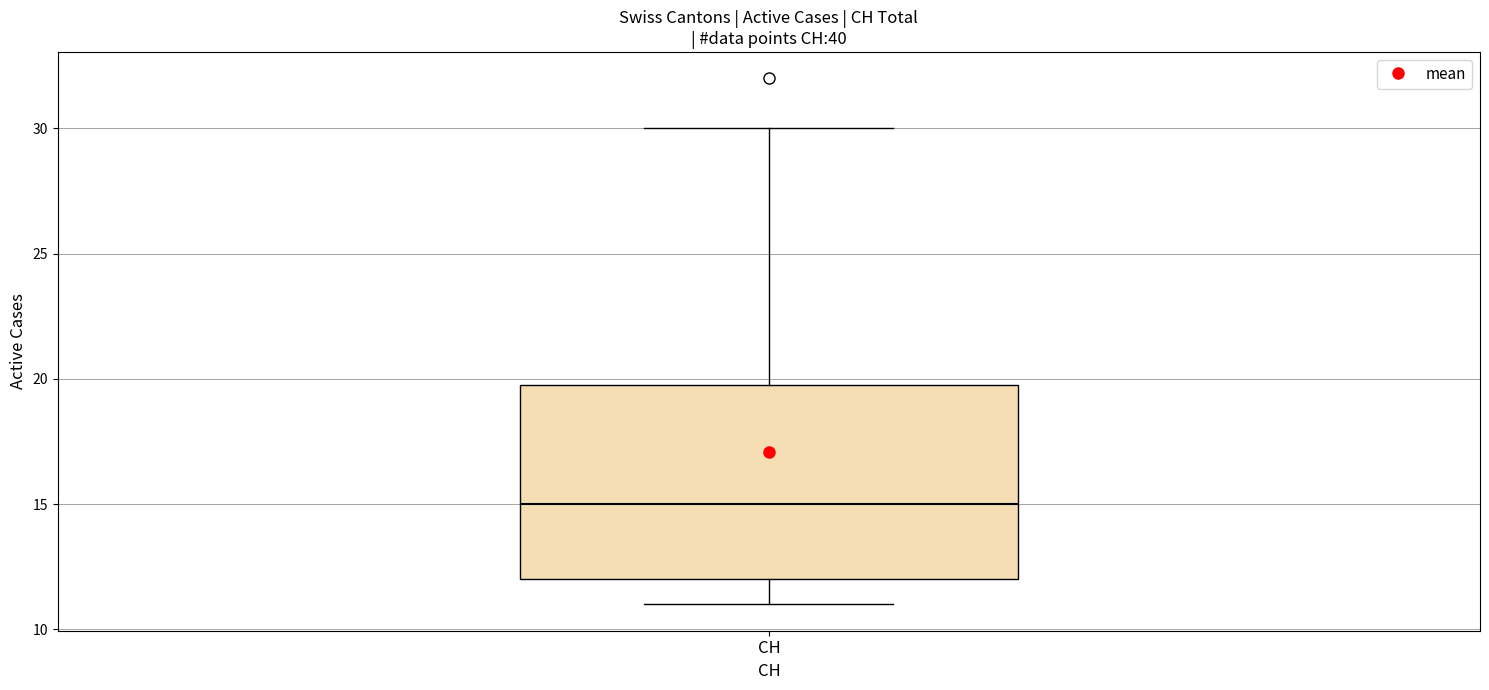

Read this box plot against the y-axis: the position of the median line, the range covered by the box, and the ends of both whiskers. The values are not printed on the chart, so give them approximately, as read against the axis.

median 15, box 12 to 20, whiskers 11 to 30